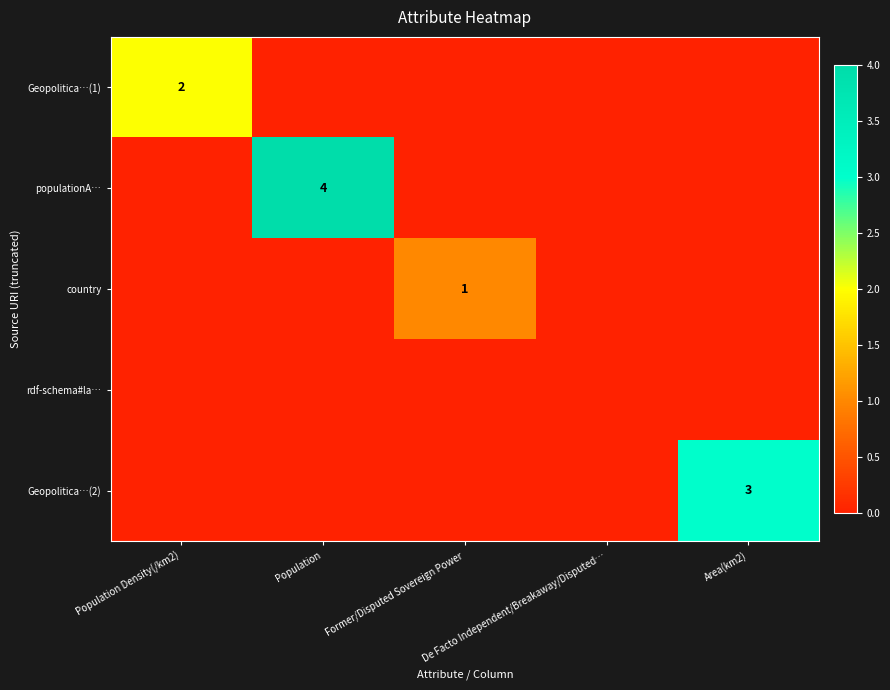

Is it true that Geopolitica…(2) equals 0 at Population?

True